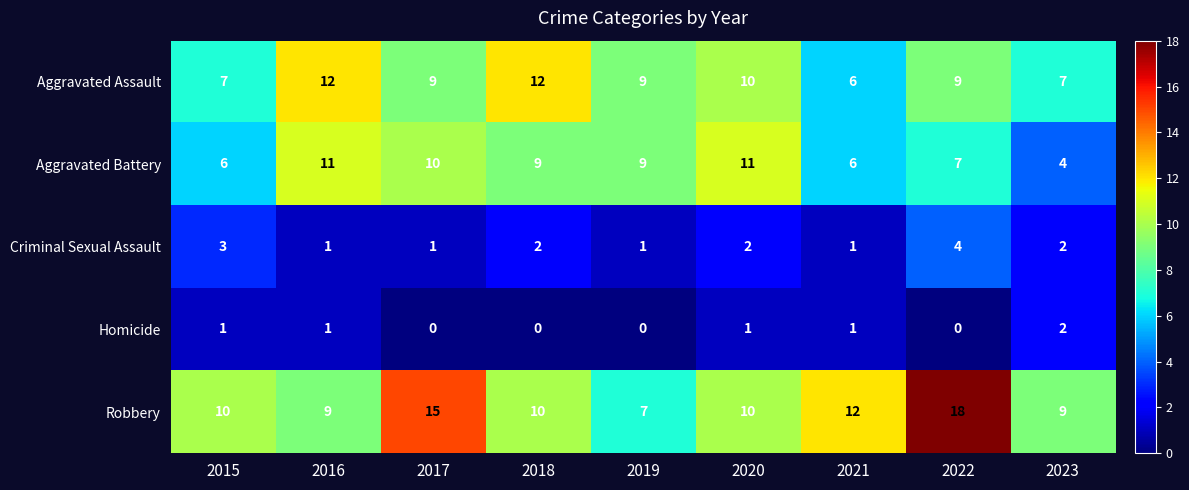

Which series has the largest range (max minus min)?

Robbery